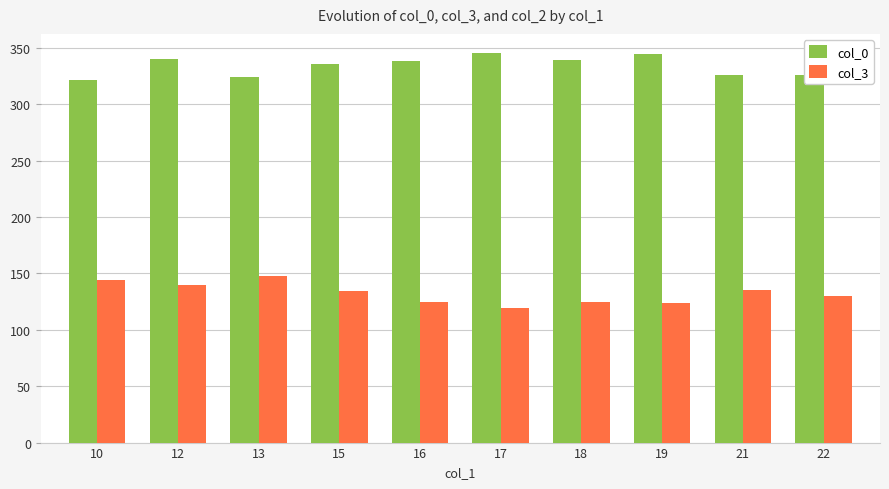

Count the number of categories in the chart.

10